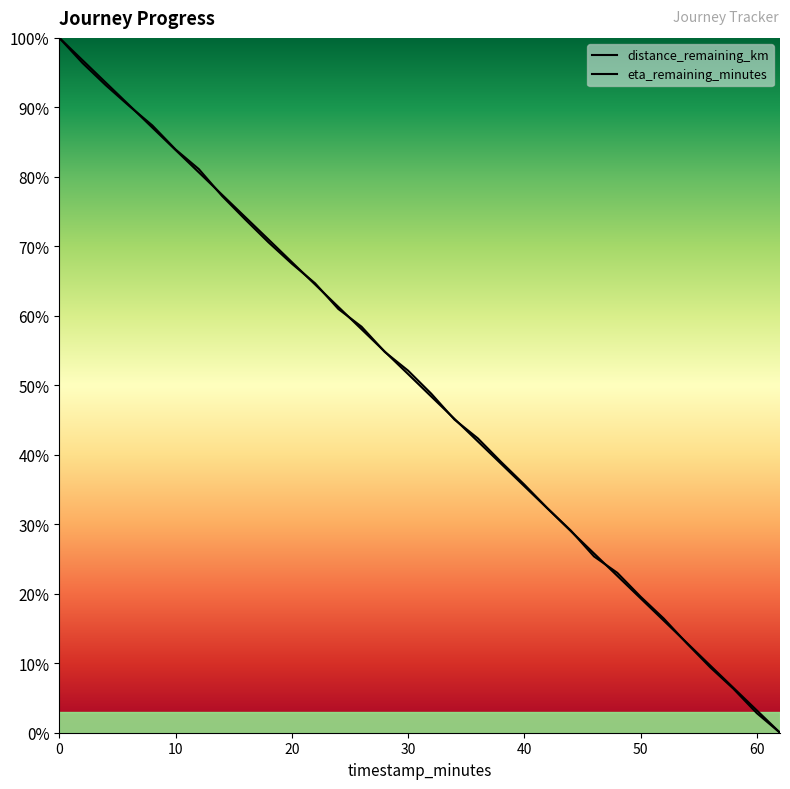

Which has a higher value, 44.0 or 22.0?

22.0